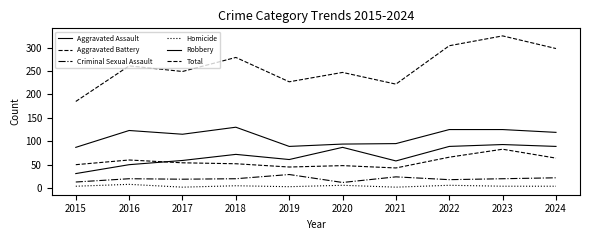

What is the greatest value displayed?

325